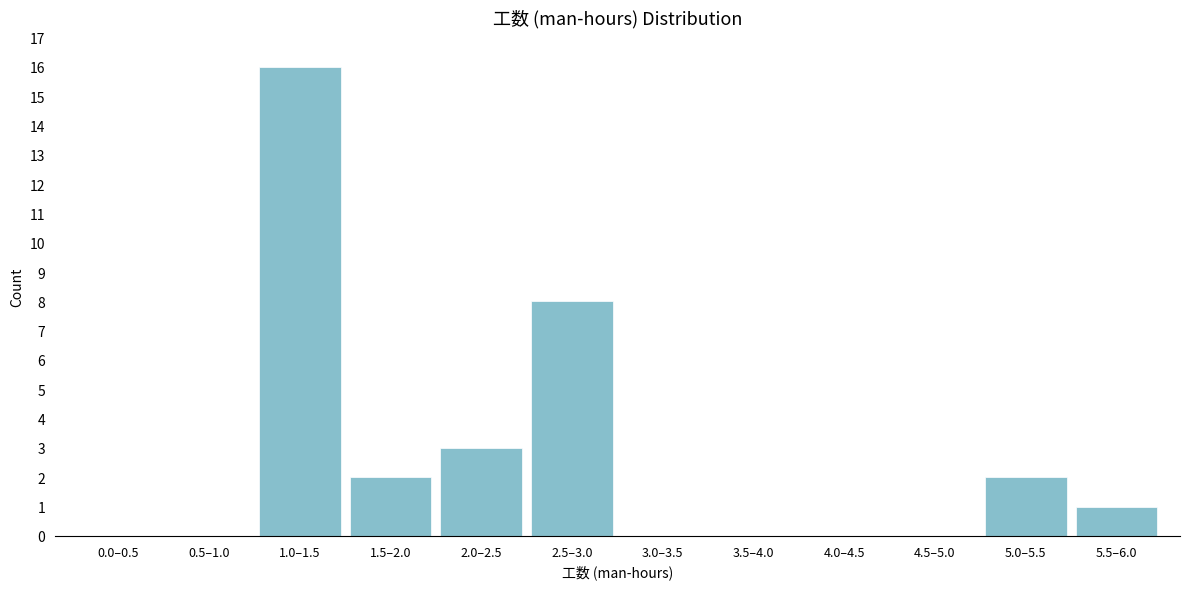

What is the sum of all values?

32